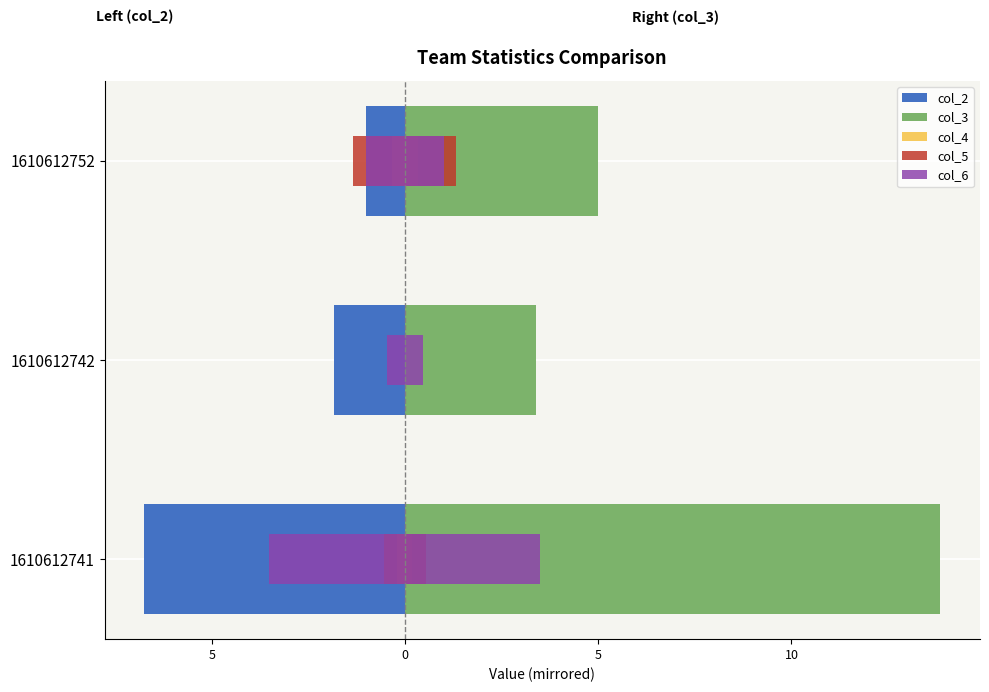

Are the bars horizontal?

Yes